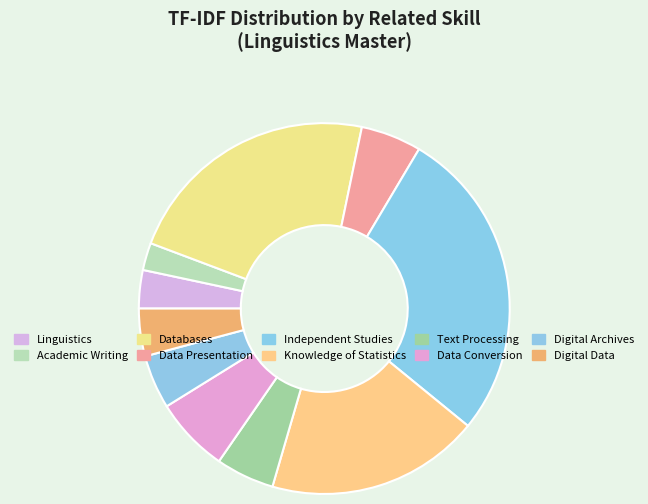

What is the change in value from Knowledge of Statistics to Data Conversion?

-23590816154837896